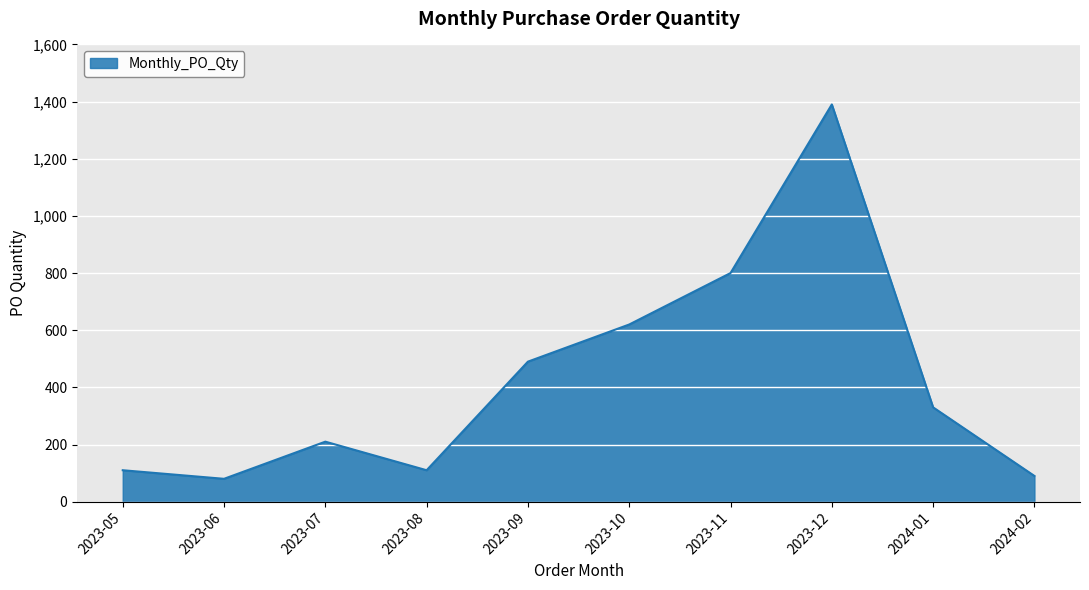

Where does the data first go above 330?

2023-09